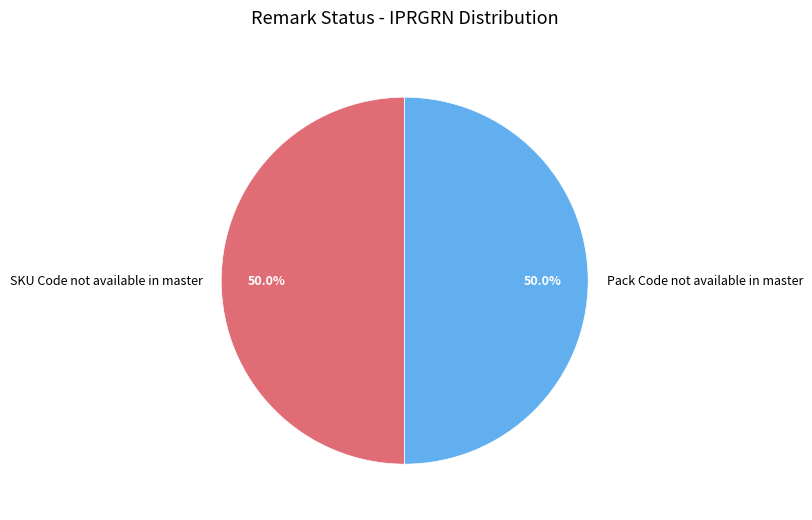

Combined, do SKU Code not available in master and Pack Code not available in master account for over 50%?

Yes